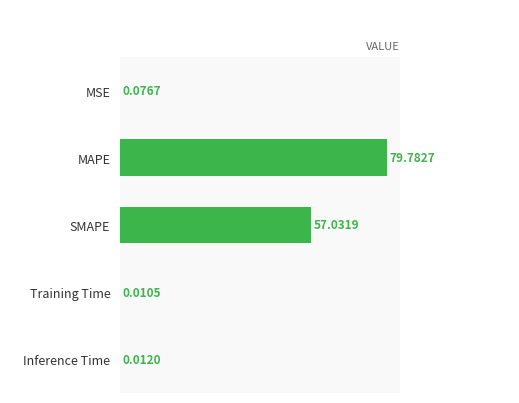

What is the maximum value shown in the chart?

79.8